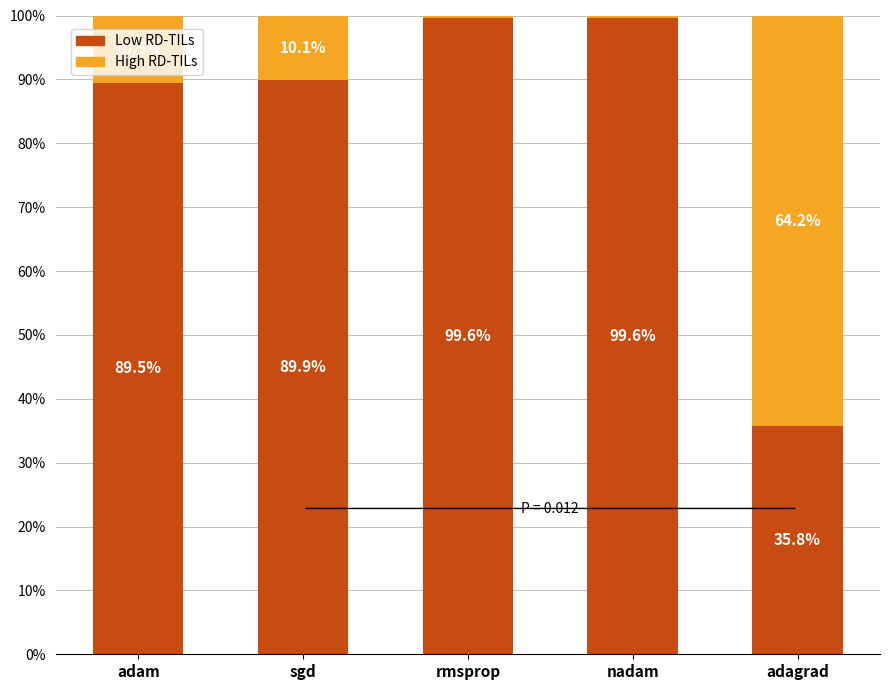

Where is Low RD-TILs nearest to the value 67?

adam